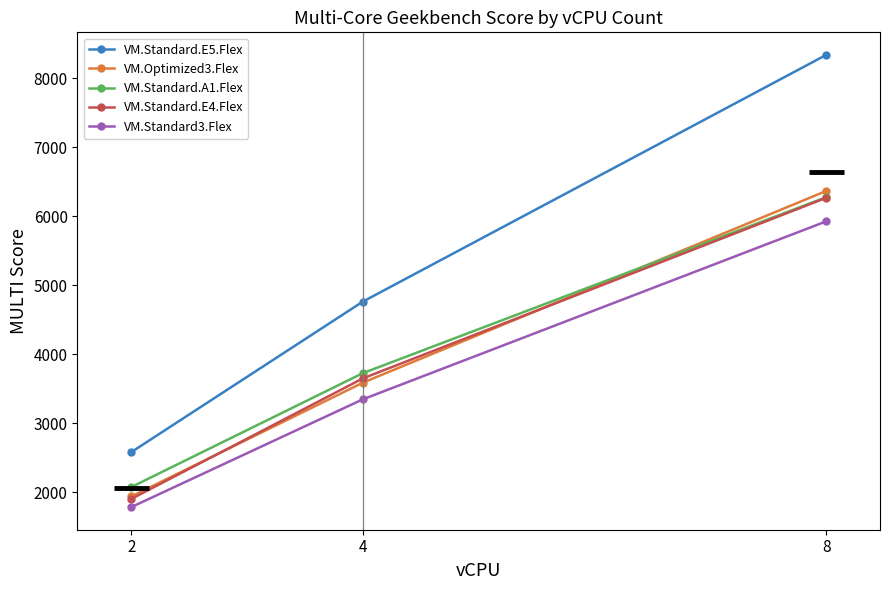

At which label is VM.Standard.E4.Flex closest to 4086?

4